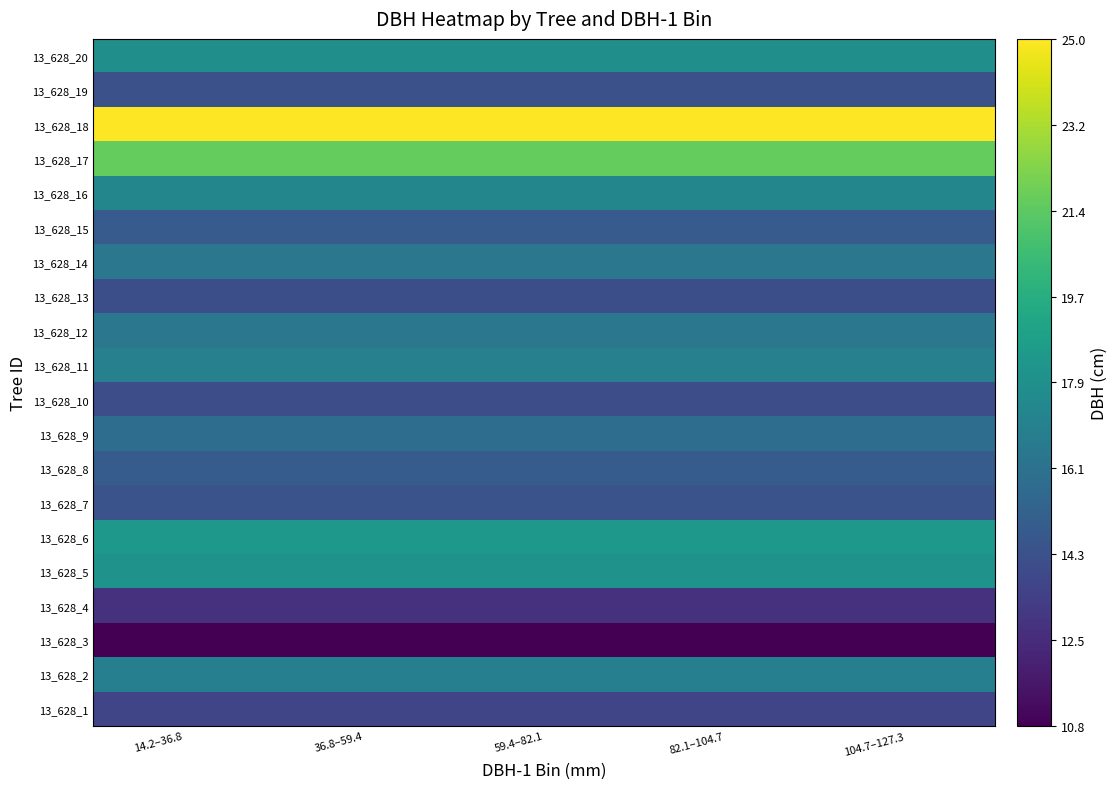

Reading left to right, extract all data points from this chart.

13_628_1: 14.2–36.8=13.8	36.8–59.4=13.8	59.4–82.1=13.8	82.1–104.7=13.8	104.7–127.3=13.8
13_628_2: 14.2–36.8=16.9	36.8–59.4=16.9	59.4–82.1=16.9	82.1–104.7=16.9	104.7–127.3=16.9
13_628_3: 14.2–36.8=10.8	36.8–59.4=10.8	59.4–82.1=10.8	82.1–104.7=10.8	104.7–127.3=10.8
13_628_4: 14.2–36.8=12.8	36.8–59.4=12.8	59.4–82.1=12.8	82.1–104.7=12.8	104.7–127.3=12.8
13_628_5: 14.2–36.8=18.0	36.8–59.4=18.0	59.4–82.1=18.0	82.1–104.7=18.0	104.7–127.3=18.0
13_628_6: 14.2–36.8=18.4	36.8–59.4=18.4	59.4–82.1=18.4	82.1–104.7=18.4	104.7–127.3=18.4
13_628_7: 14.2–36.8=14.4	36.8–59.4=14.4	59.4–82.1=14.4	82.1–104.7=14.4	104.7–127.3=14.4
13_628_8: 14.2–36.8=14.9	36.8–59.4=14.9	59.4–82.1=14.9	82.1–104.7=14.9	104.7–127.3=14.9
13_628_9: 14.2–36.8=15.8	36.8–59.4=15.8	59.4–82.1=15.8	82.1–104.7=15.8	104.7–127.3=15.8
13_628_10: 14.2–36.8=14.1	36.8–59.4=14.1	59.4–82.1=14.1	82.1–104.7=14.1	104.7–127.3=14.1
13_628_11: 14.2–36.8=16.9	36.8–59.4=16.9	59.4–82.1=16.9	82.1–104.7=16.9	104.7–127.3=16.9
13_628_12: 14.2–36.8=16.4	36.8–59.4=16.4	59.4–82.1=16.4	82.1–104.7=16.4	104.7–127.3=16.4
13_628_13: 14.2–36.8=14.2	36.8–59.4=14.2	59.4–82.1=14.2	82.1–104.7=14.2	104.7–127.3=14.2
13_628_14: 14.2–36.8=16.4	36.8–59.4=16.4	59.4–82.1=16.4	82.1–104.7=16.4	104.7–127.3=16.4
13_628_15: 14.2–36.8=14.8	36.8–59.4=14.8	59.4–82.1=14.8	82.1–104.7=14.8	104.7–127.3=14.8
13_628_16: 14.2–36.8=17.3	36.8–59.4=17.3	59.4–82.1=17.3	82.1–104.7=17.3	104.7–127.3=17.3
13_628_17: 14.2–36.8=21.6	36.8–59.4=21.6	59.4–82.1=21.6	82.1–104.7=21.6	104.7–127.3=21.6
13_628_18: 14.2–36.8=25.0	36.8–59.4=25.0	59.4–82.1=25.0	82.1–104.7=25.0	104.7–127.3=25.0
13_628_19: 14.2–36.8=14.3	36.8–59.4=14.3	59.4–82.1=14.3	82.1–104.7=14.3	104.7–127.3=14.3
13_628_20: 14.2–36.8=17.9	36.8–59.4=17.9	59.4–82.1=17.9	82.1–104.7=17.9	104.7–127.3=17.9